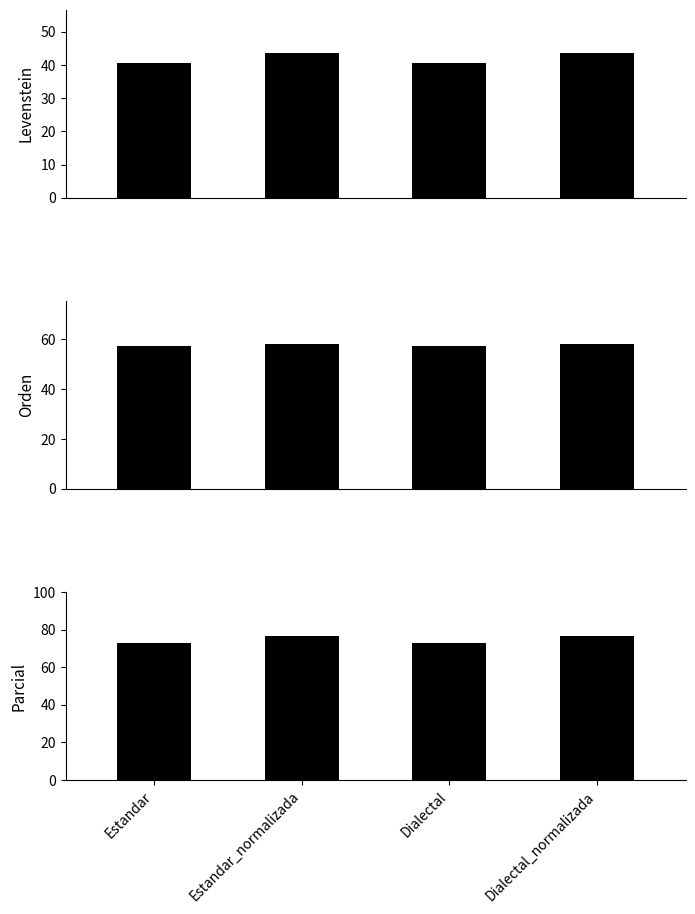

Where is Parcial nearest to the value 74?

Estandar